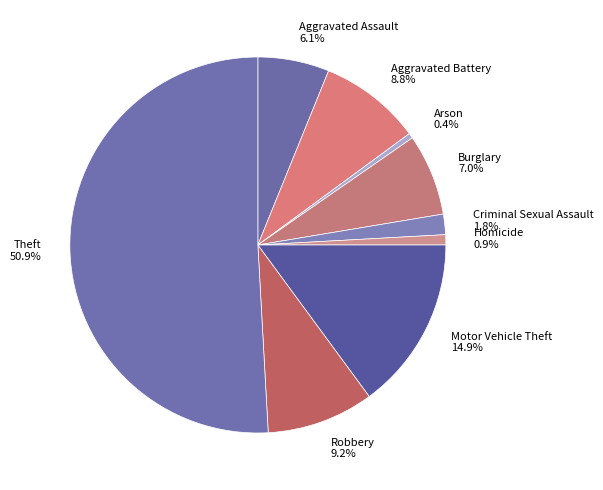

Which category has the biggest portion of the pie?

Theft